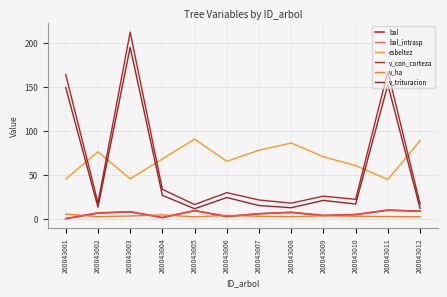

Rank the categories by esbeltez value from highest to lowest.

260043005, 260043012, 260043008, 260043007, 260043002, 260043009, 260043004, 260043006, 260043010, 260043003, 260043001, 260043011